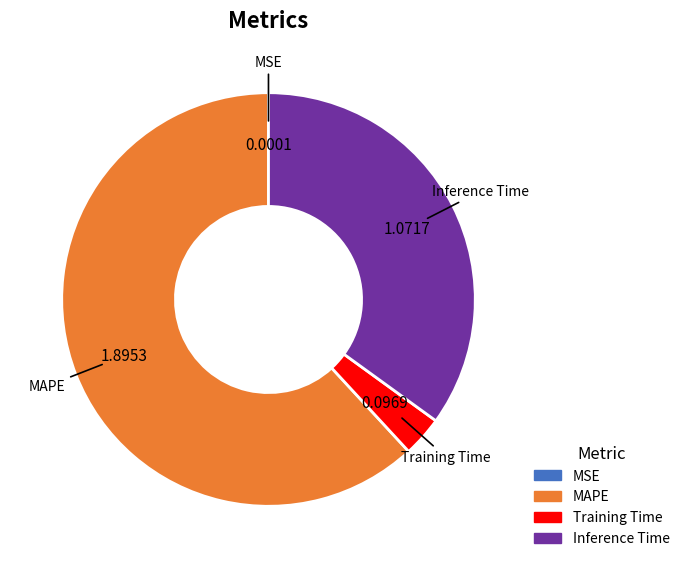

Between MAPE and Training Time, which is larger?

MAPE